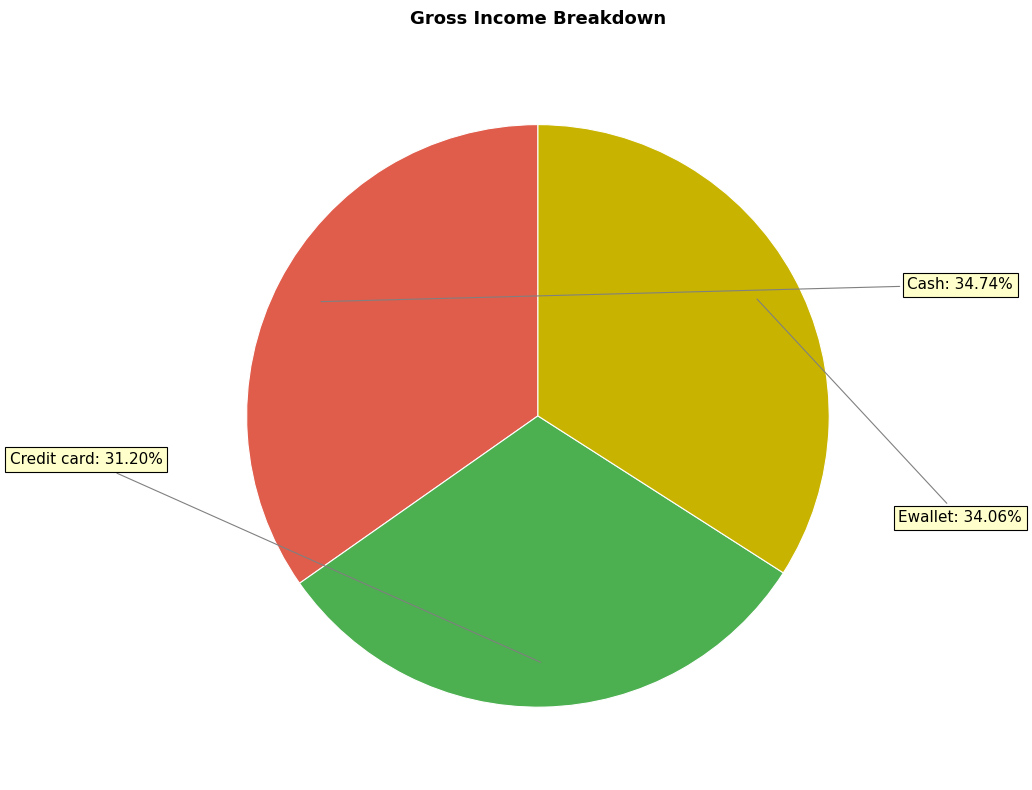

Is there a majority slice in this chart?

No